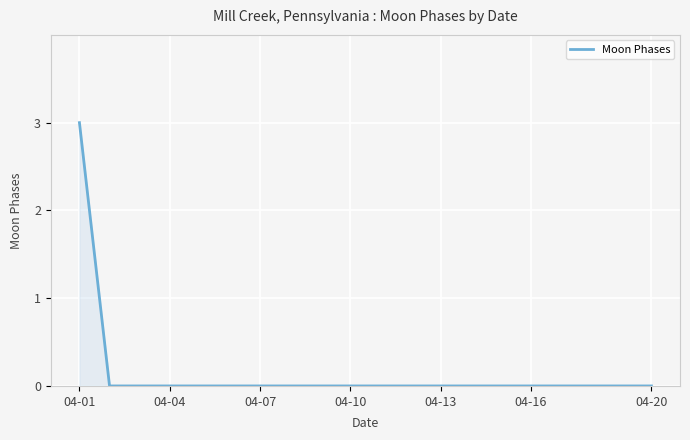

What is the difference between the maximum and minimum values?

3